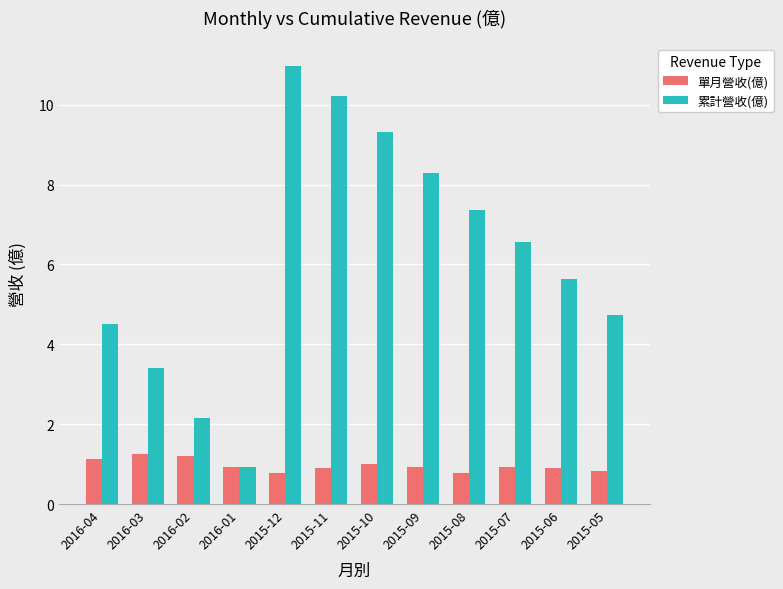

Rank the series at 2016-04 from highest to lowest value.

累計營收(億), 單月營收(億)